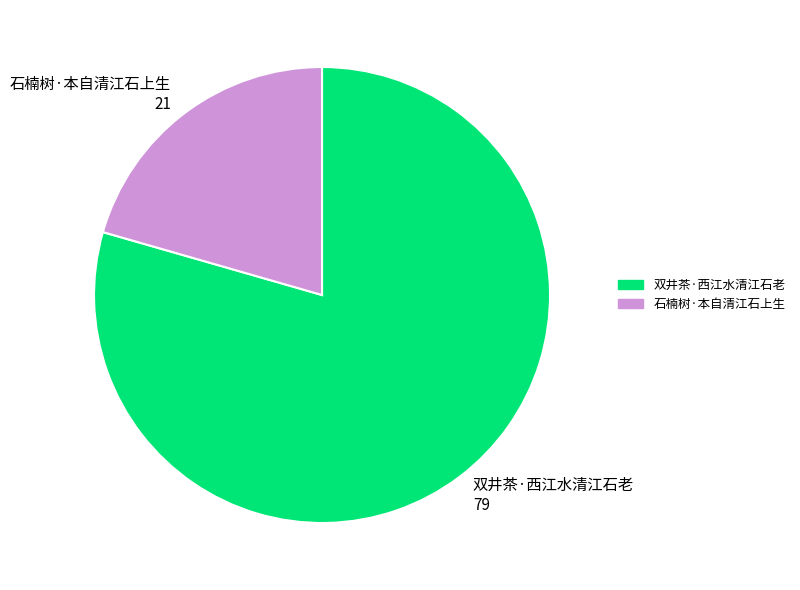

Rank the categories by value from highest to lowest.

双井茶·西江水清江石老, 石楠树·本自清江石上生